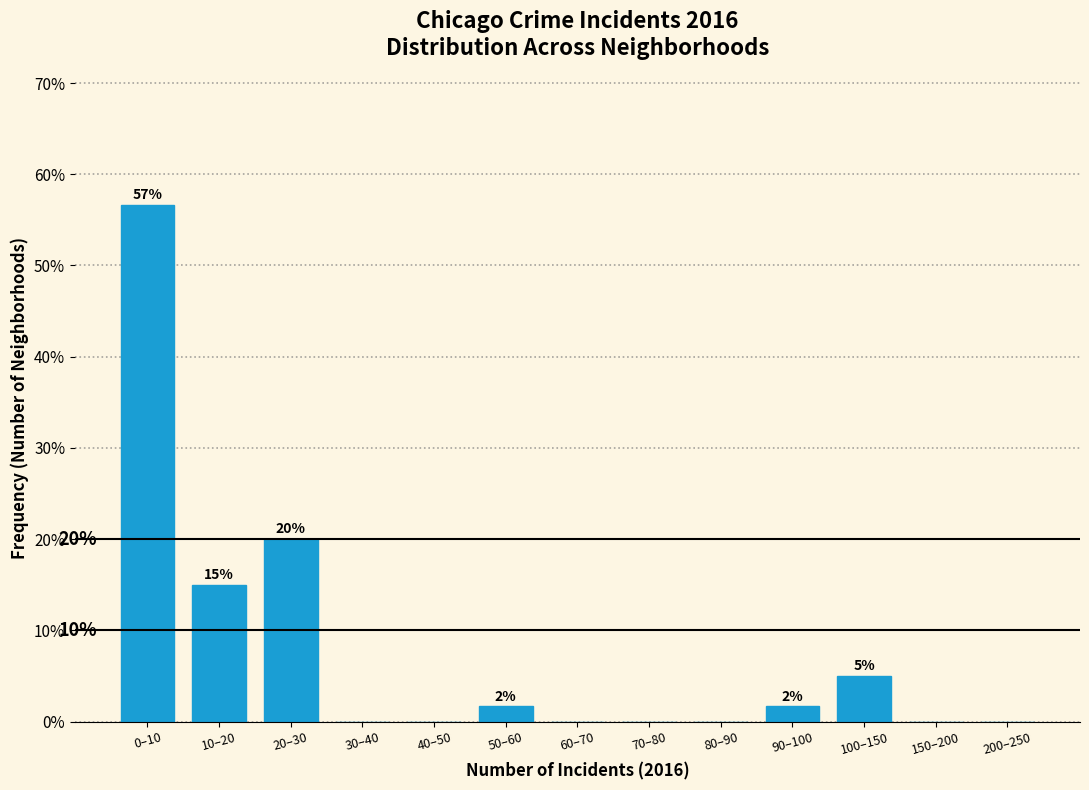

True or false: the data shows 0.0 at 30–40.

True